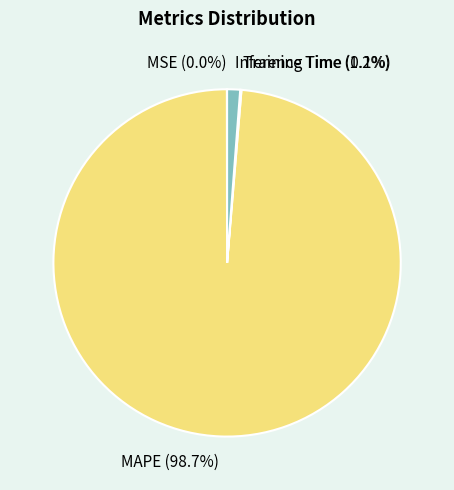

Does MAPE (98.7%) represent more than half of the total?

Yes